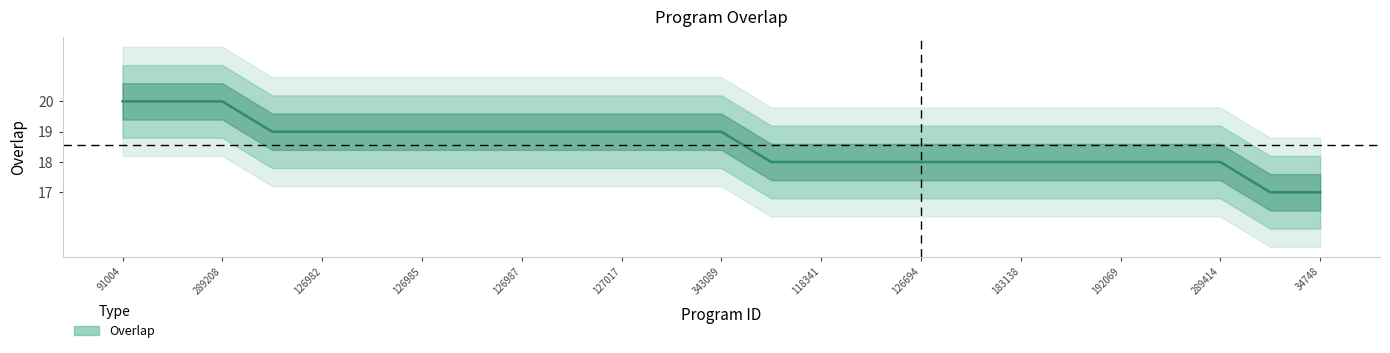

How many data points are above 19?

3